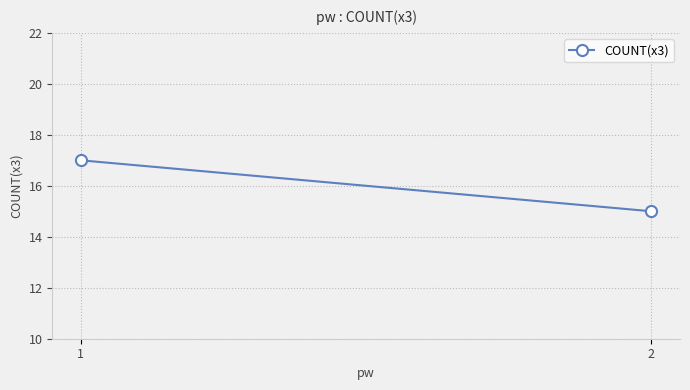

Reading left to right, what are all the values shown in this chart?

2=15	1=17